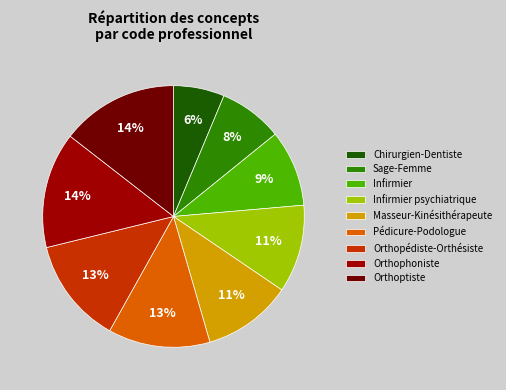

The Orthophoniste slice represents 1% of the pie. True or false?

False